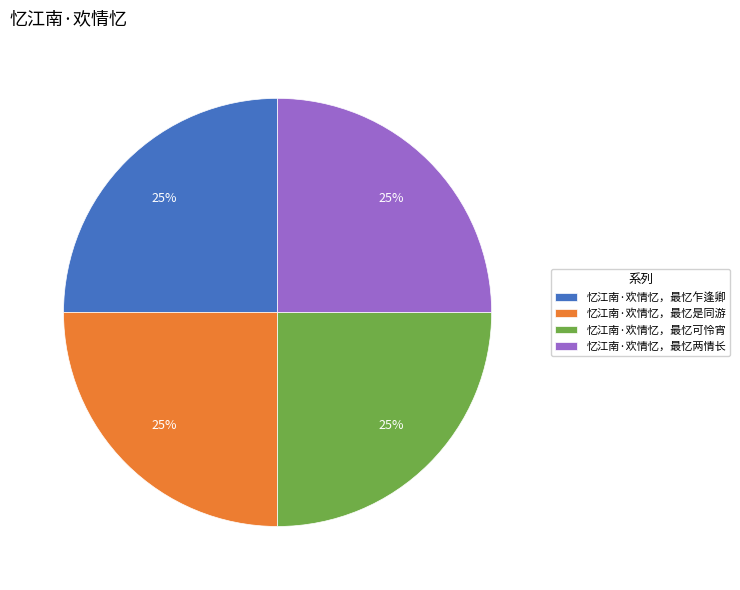

Does 忆江南·欢情忆，最忆乍逢卿 account for over 50% of the chart?

No